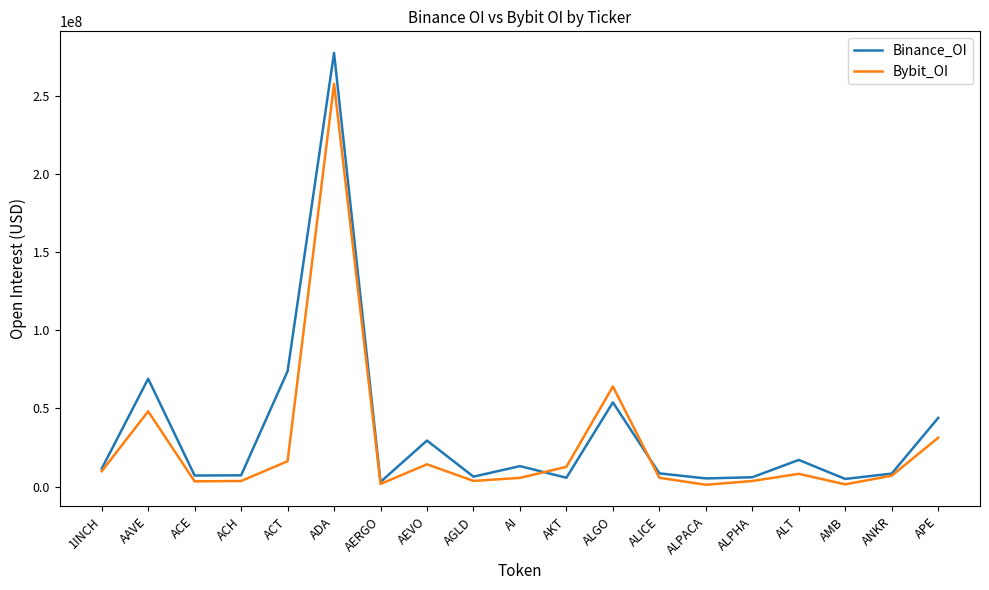

What is the sum of all Binance_OI values?

650311886